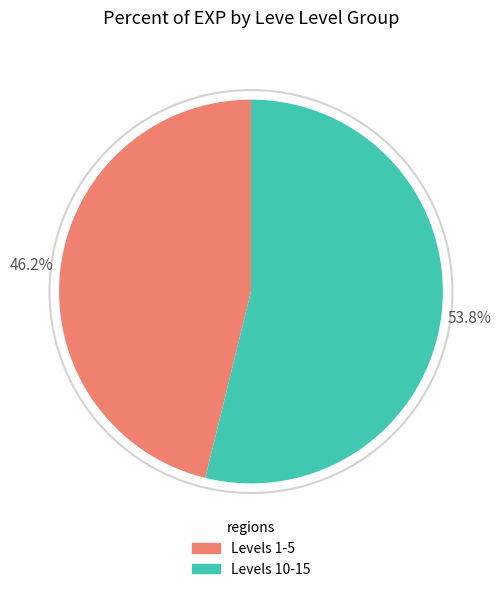

What is the largest slice in the pie chart?

Levels 10-15